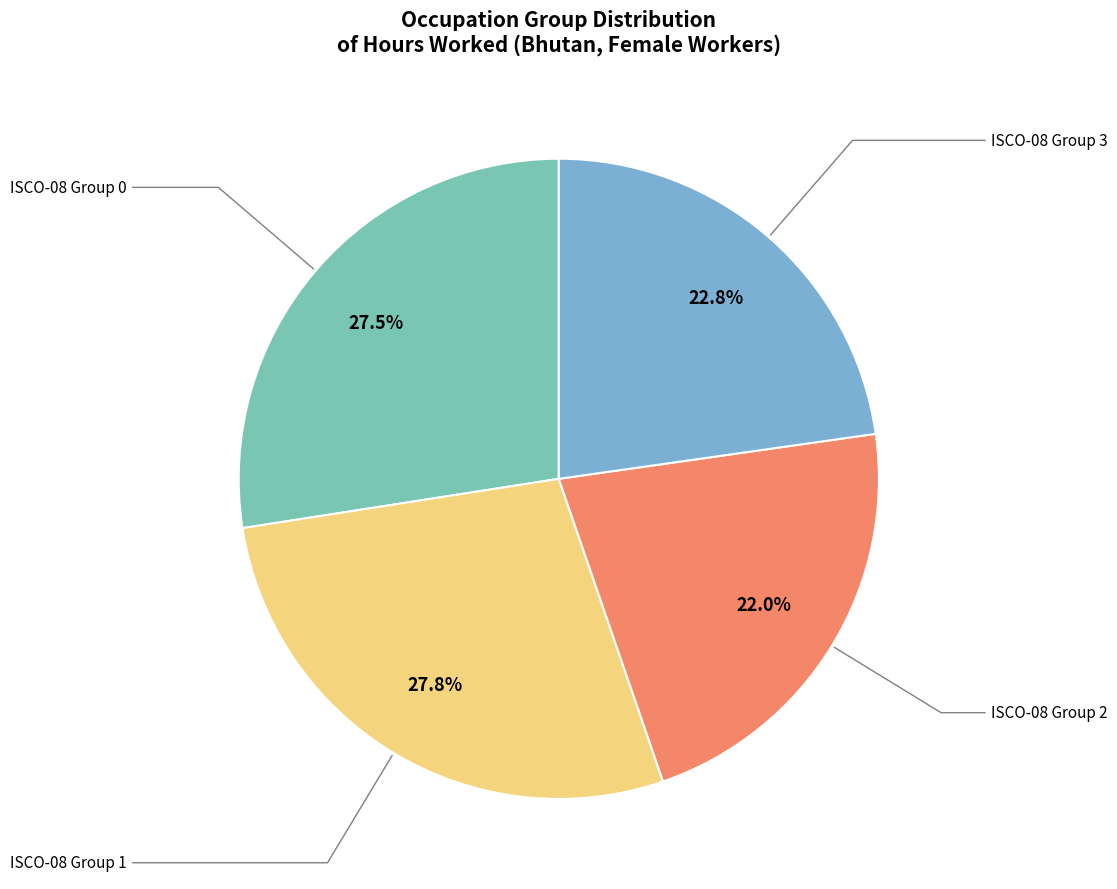

Does any single category account for the majority?

No